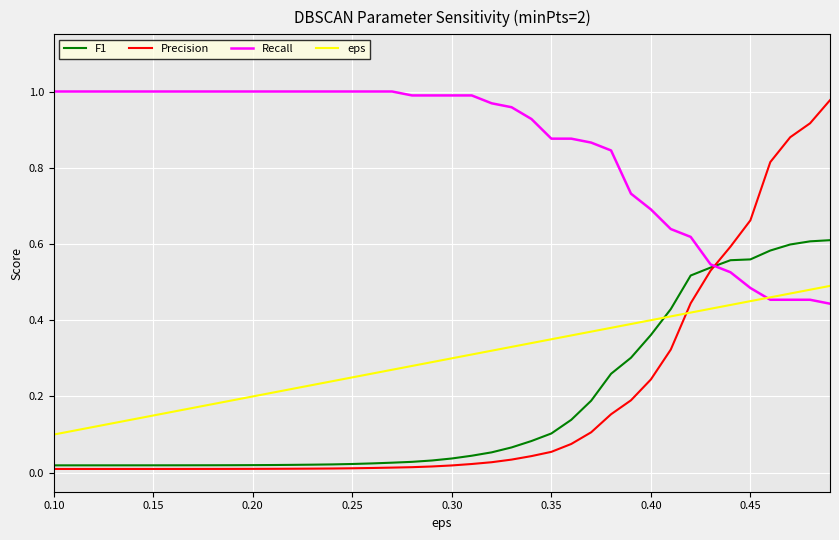

What are all the series names shown in the legend?

F1, Precision, Recall, eps